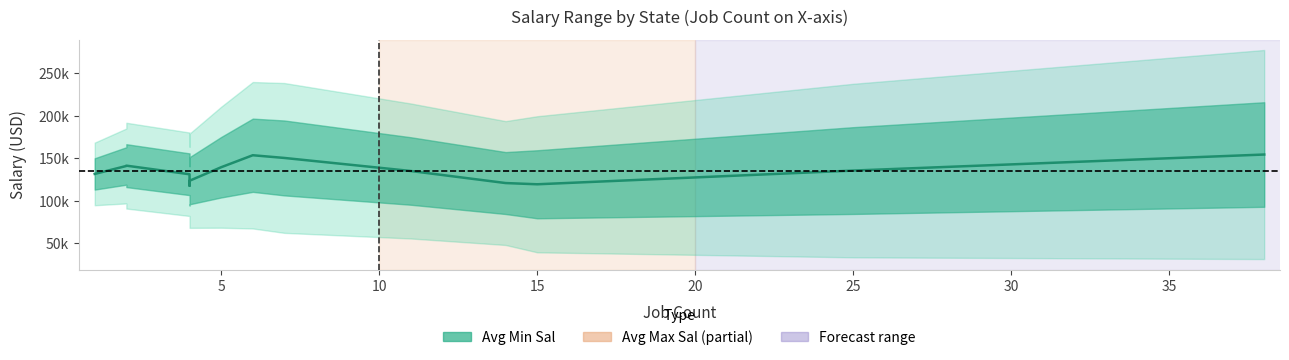

Does the chart display data point markers on the line(s)?

No